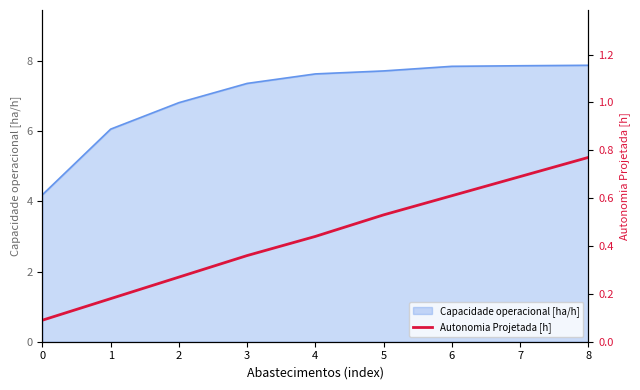

True or false: the data has more than 2 interior local peaks.

False